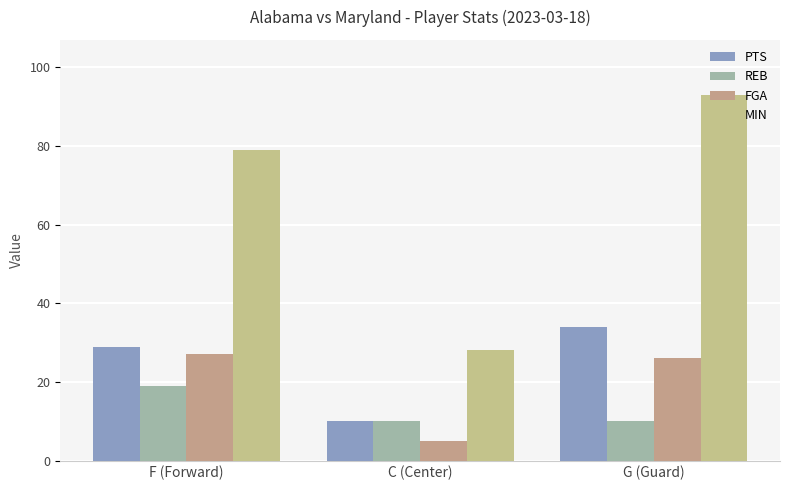

The PTS series shows 60 at G (Guard). True or false?

False